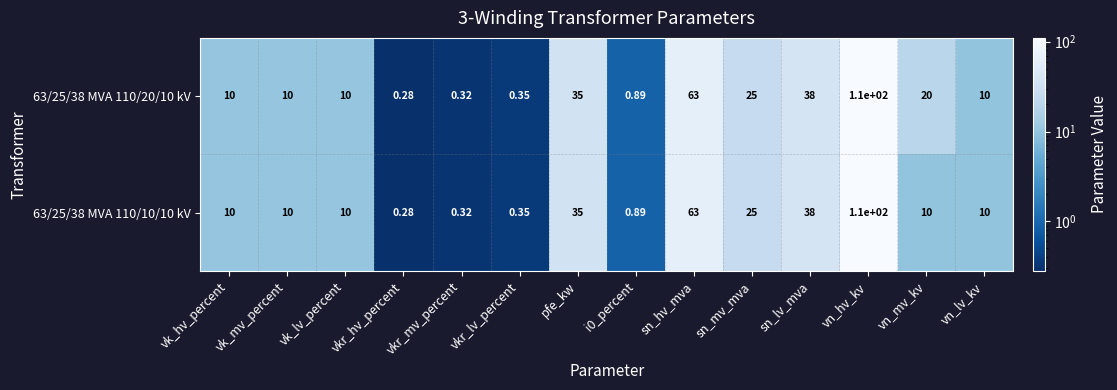

At which category is the sum across all series the highest?

vn_hv_kv